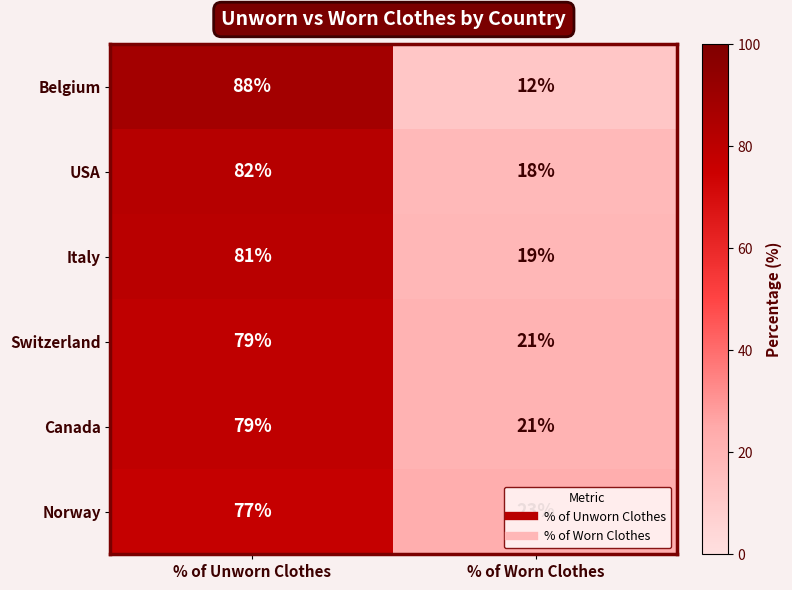

Which series has the largest range (max minus min)?

Belgium